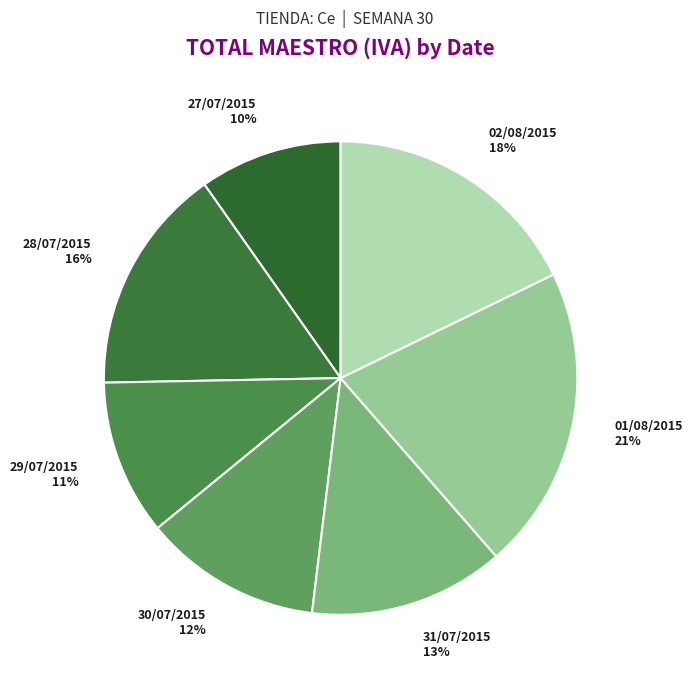

To the nearest percent, what is the difference between the largest and smallest slice percentages?

11%